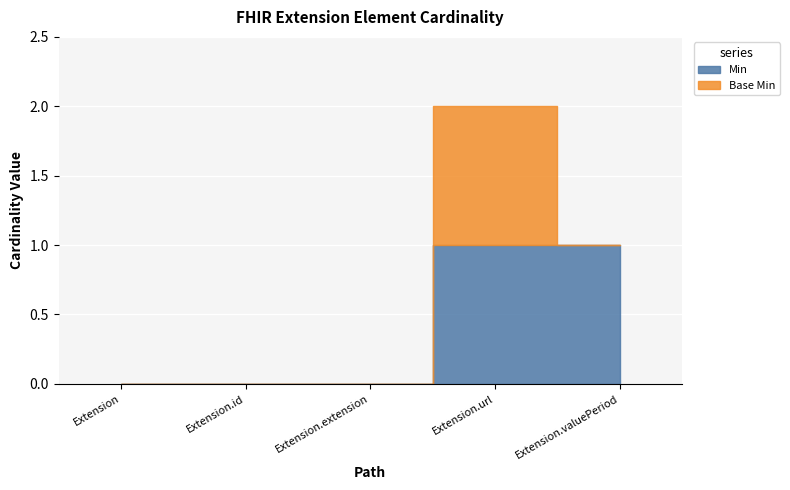

What are all the series names shown in the legend?

Min, Base Min